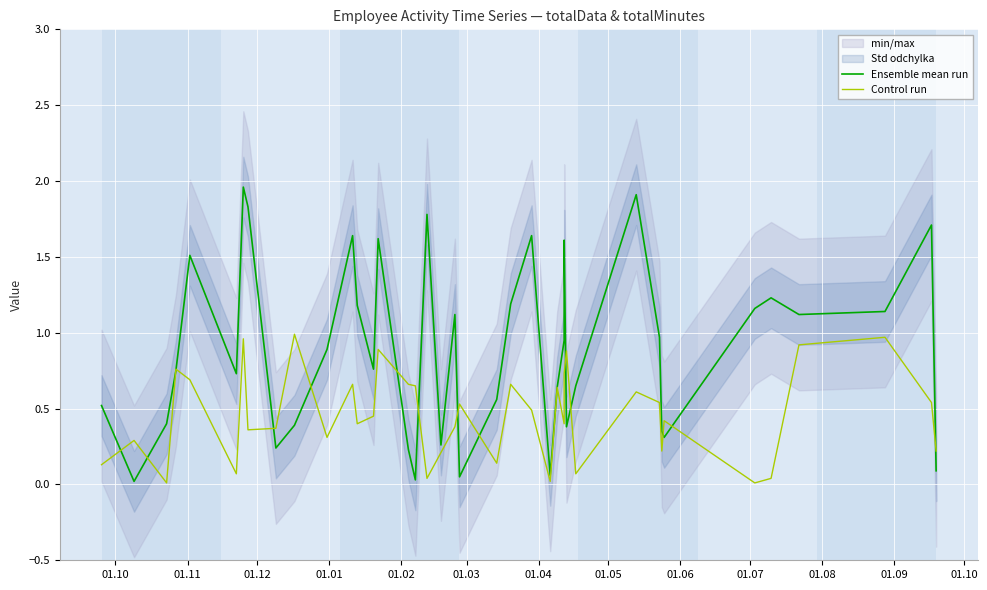

True or false: Ensemble mean run has a value of 1.6 at 34.

False